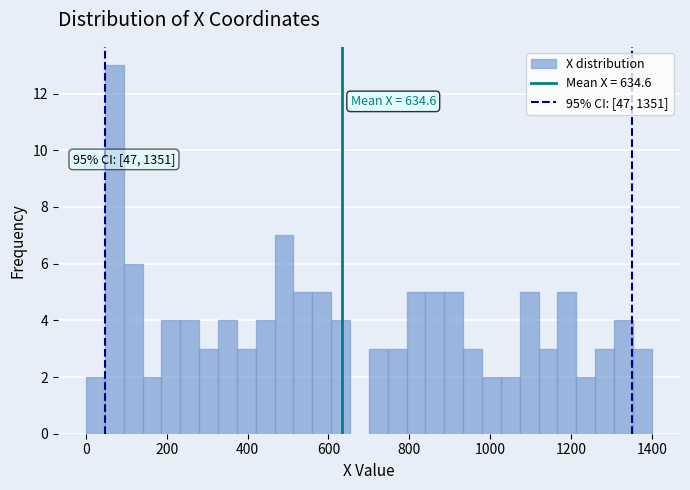

Read against the x-axis, roughly where is the centre of the tallest bar?

80